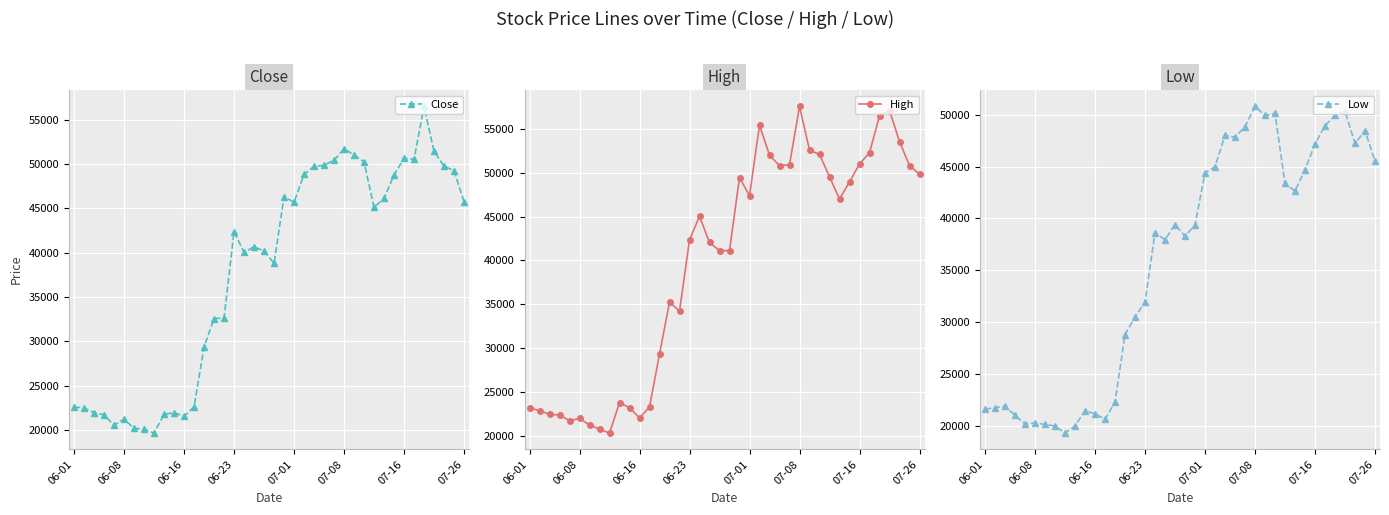

True or false: High has more than 0 interior local peaks.

True